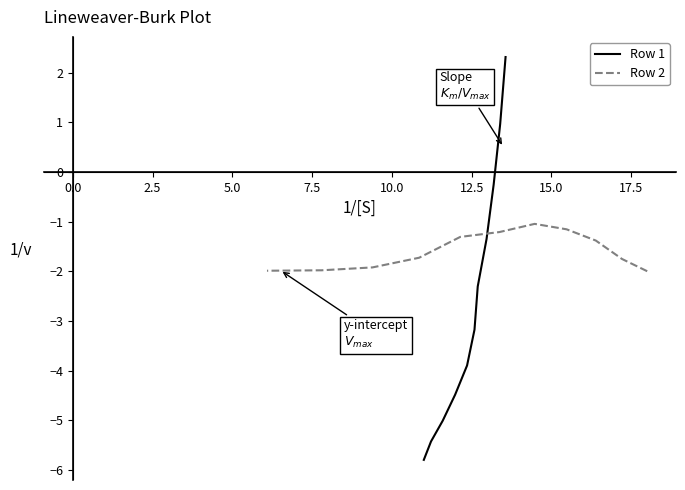

How many lines are shown in the chart?

2